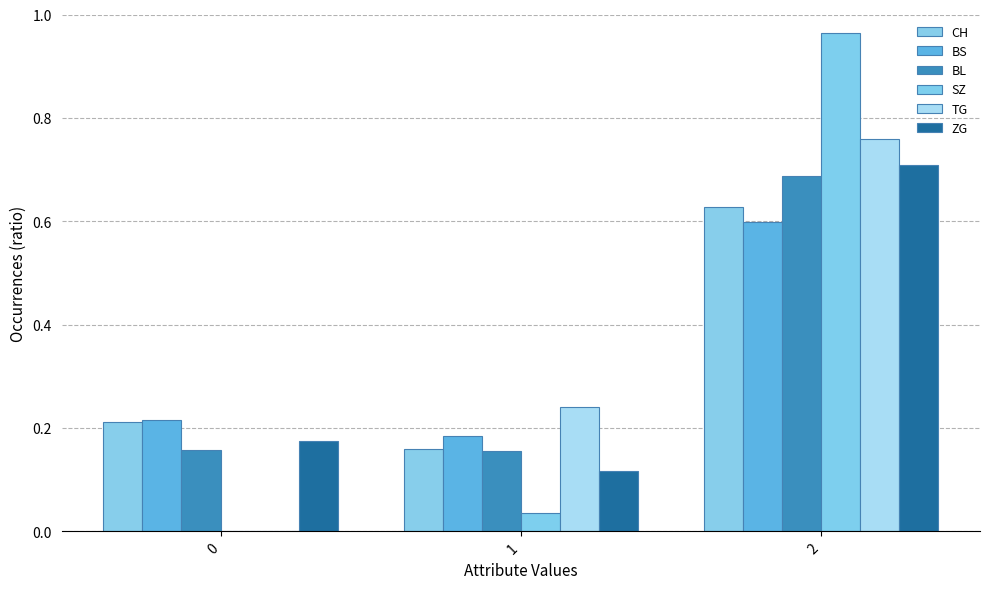

How many data points does each series have?

3